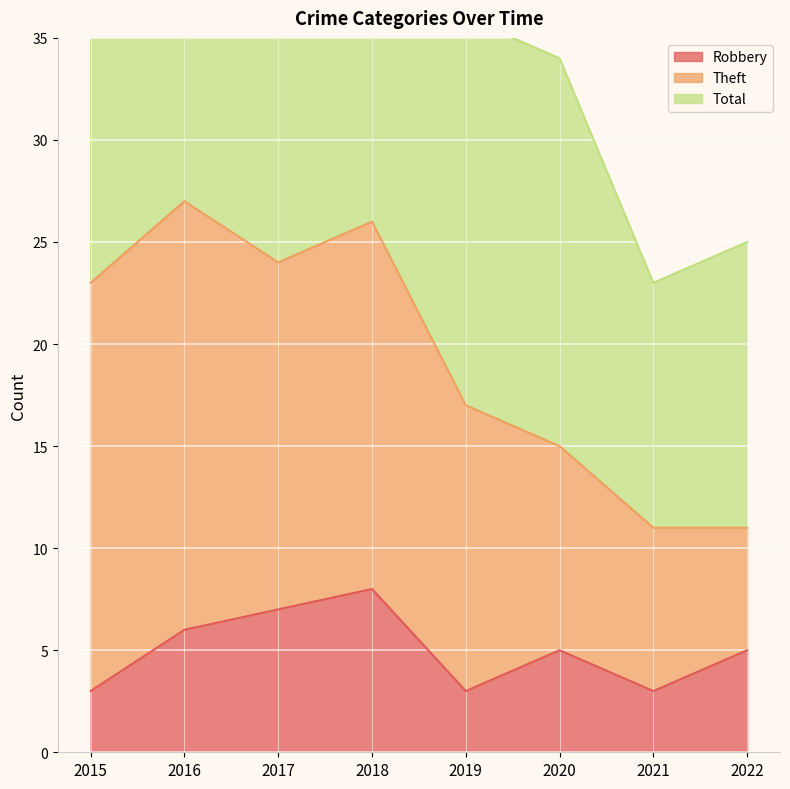

What is the maximum value shown in the chart?

55